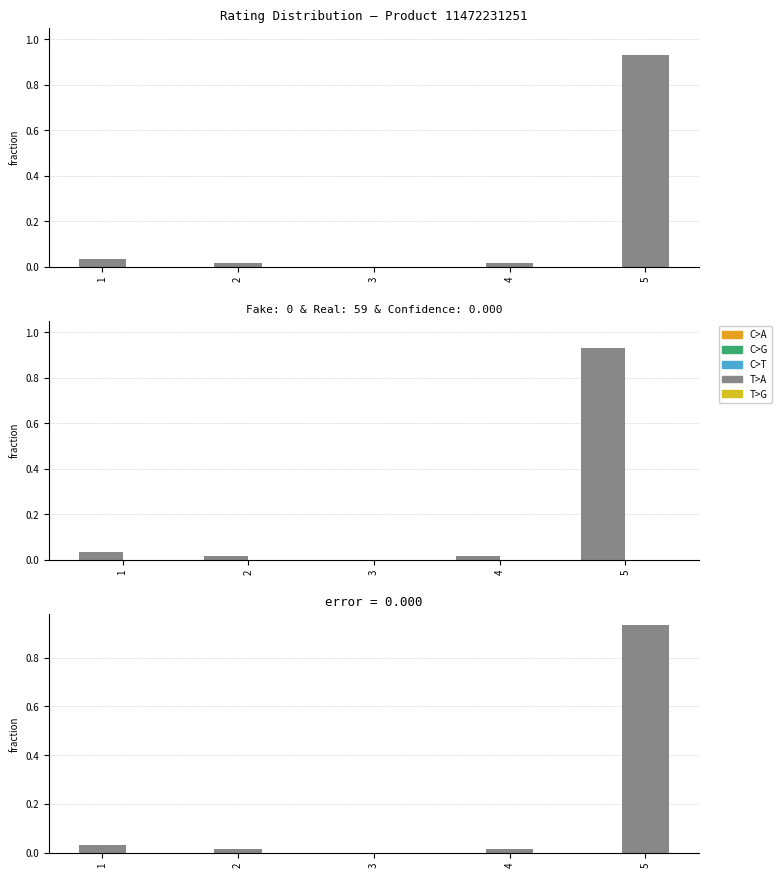

What is the maximum value for error?

0.9